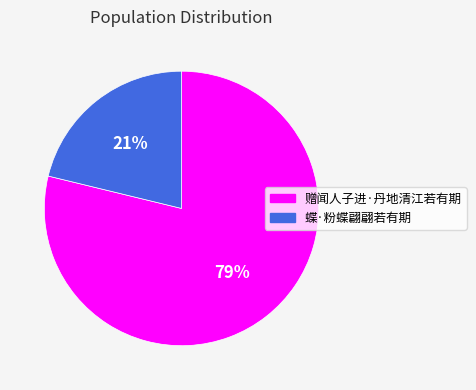

Count the number of slices in the pie.

2